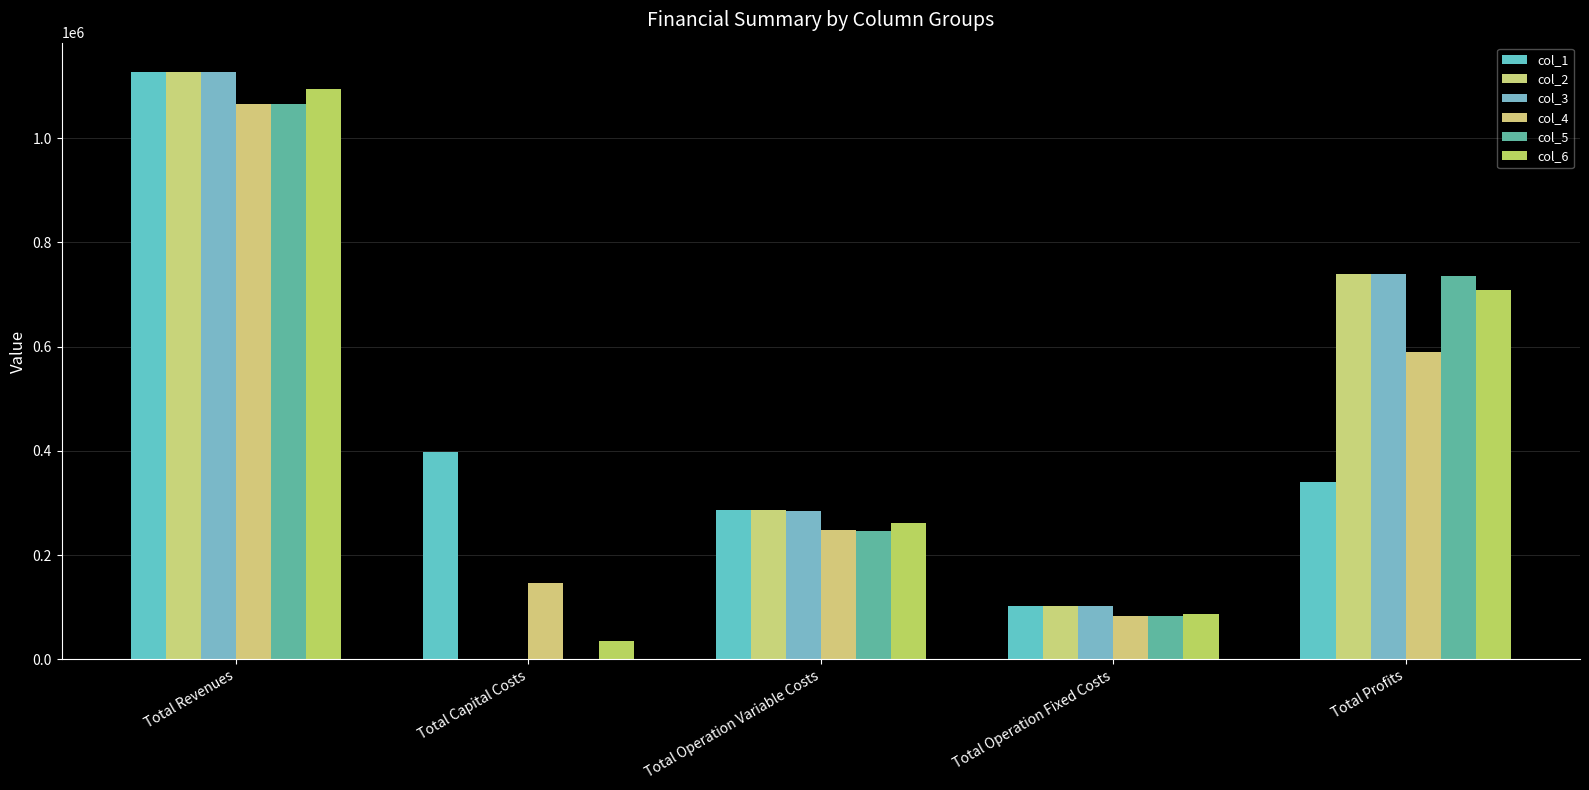

What position from the right is Total Capital Costs?

4